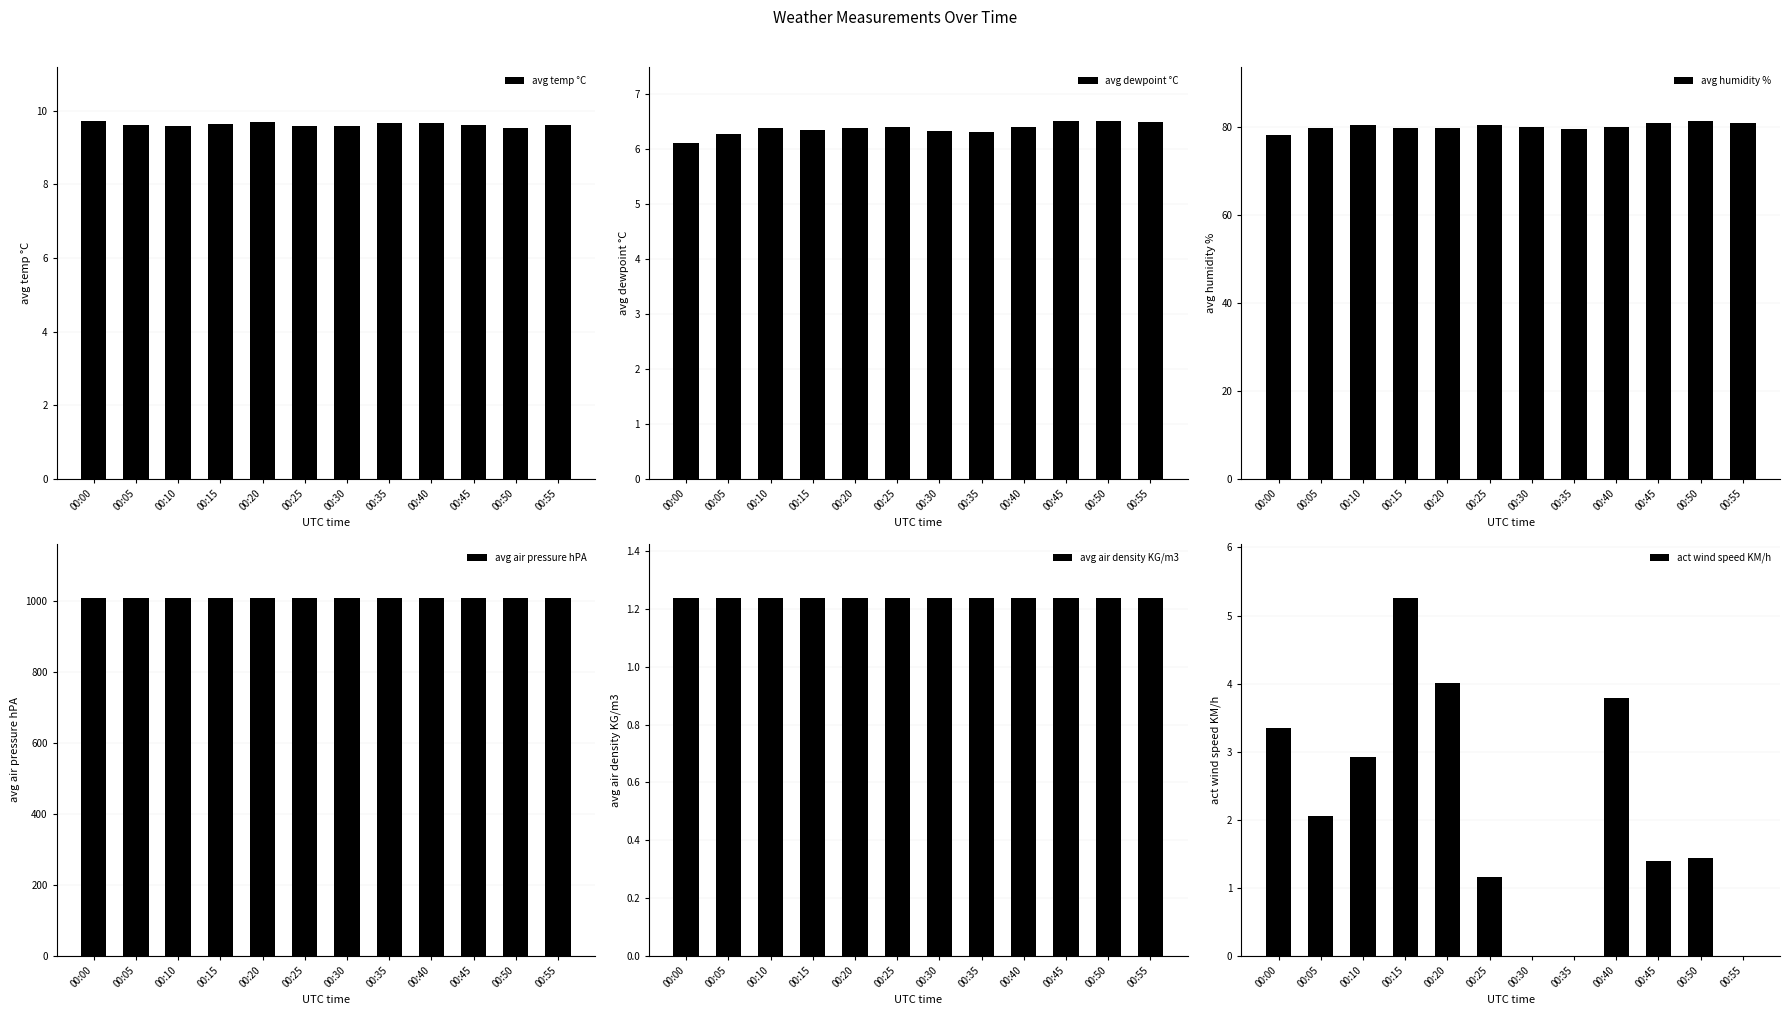

What is the spread (max minus min) of values at 00:00?

1007.6